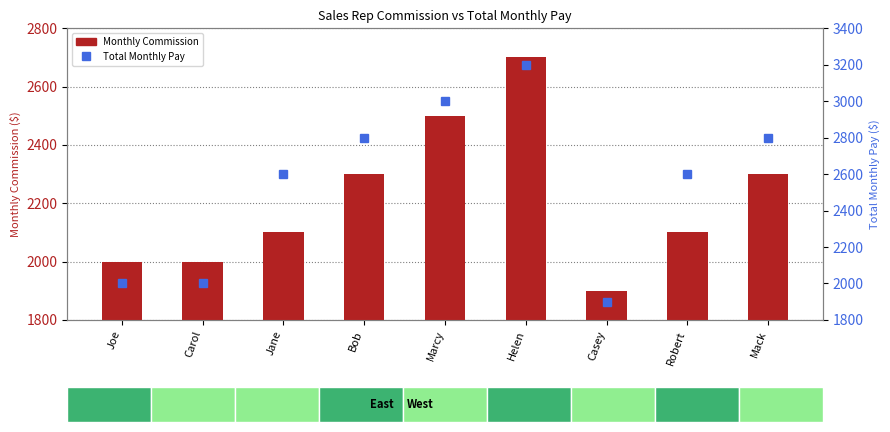

What are all the series names shown in the legend?

Monthly Commission, Total Monthly Pay